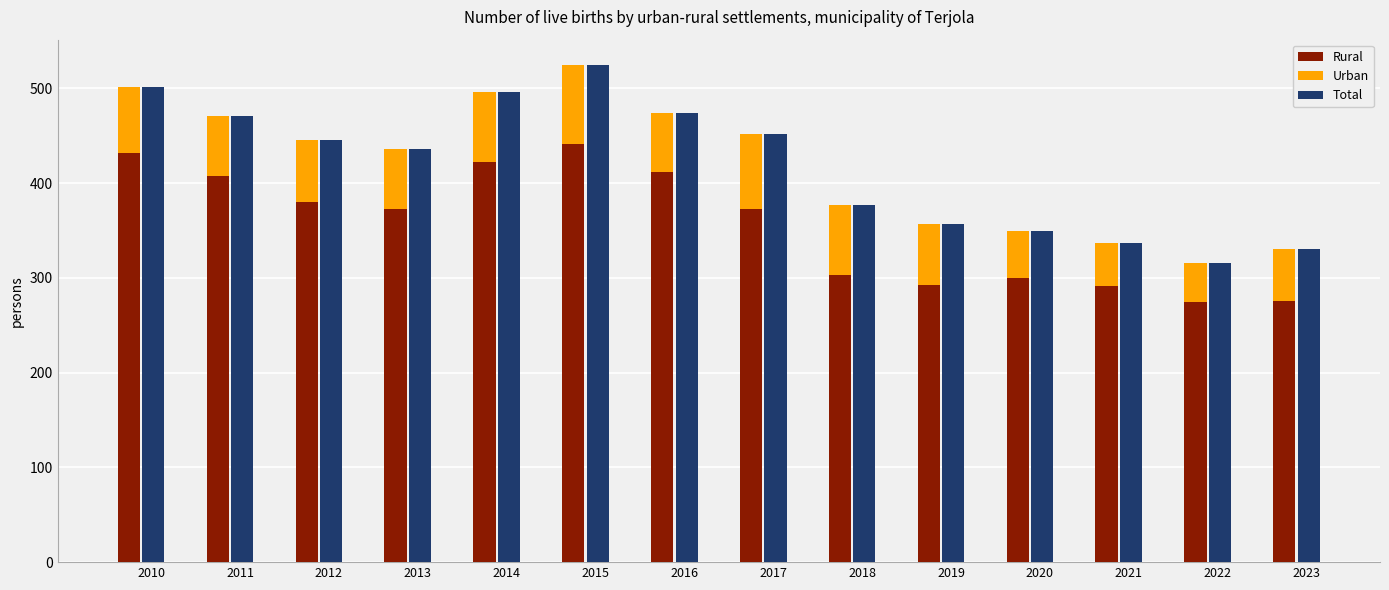

Which category has the lowest value in the Total series?

2022